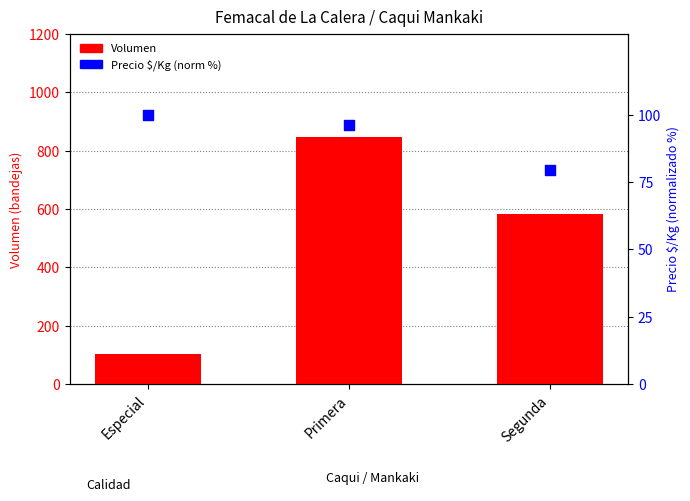

What is the total value across all series at Segunda?

662.3